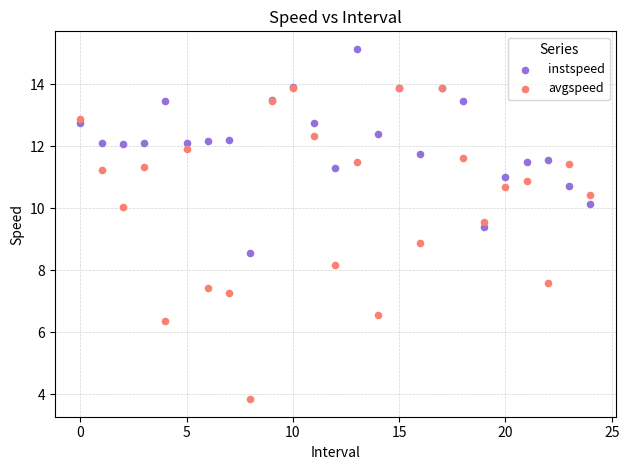

Which series contains the highest Y value?

instspeed